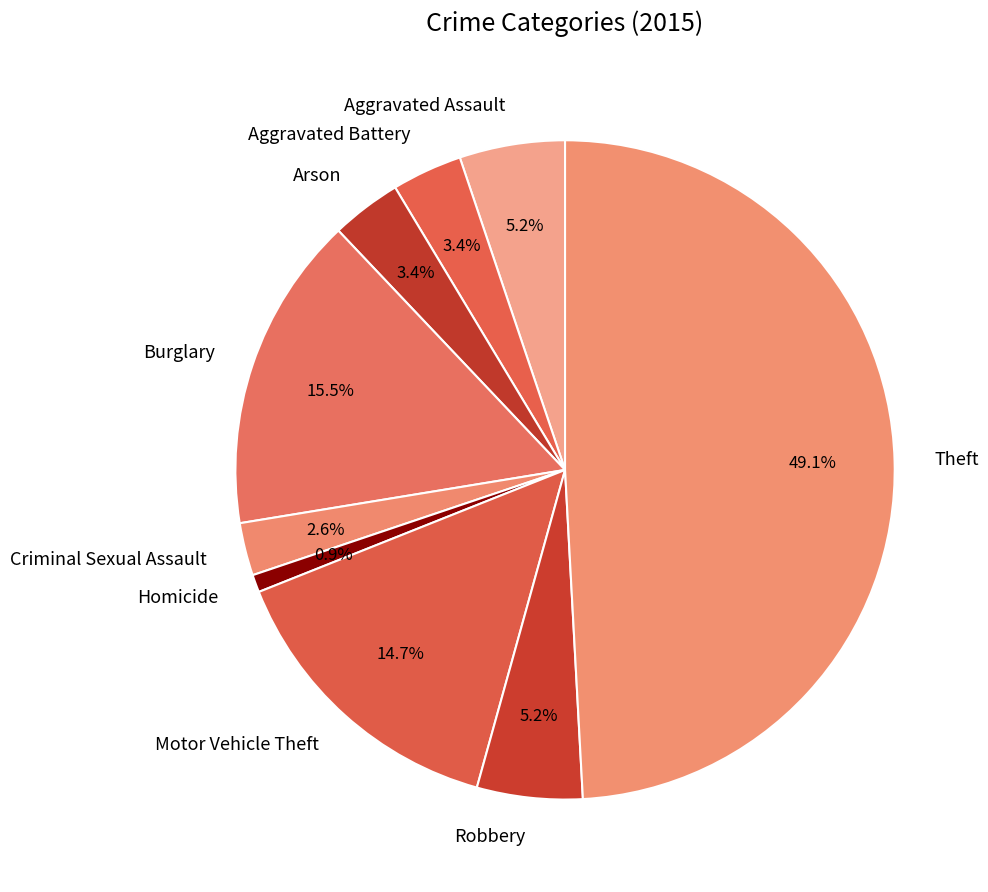

To the nearest percent, what percentage of the pie is Aggravated Assault?

5%